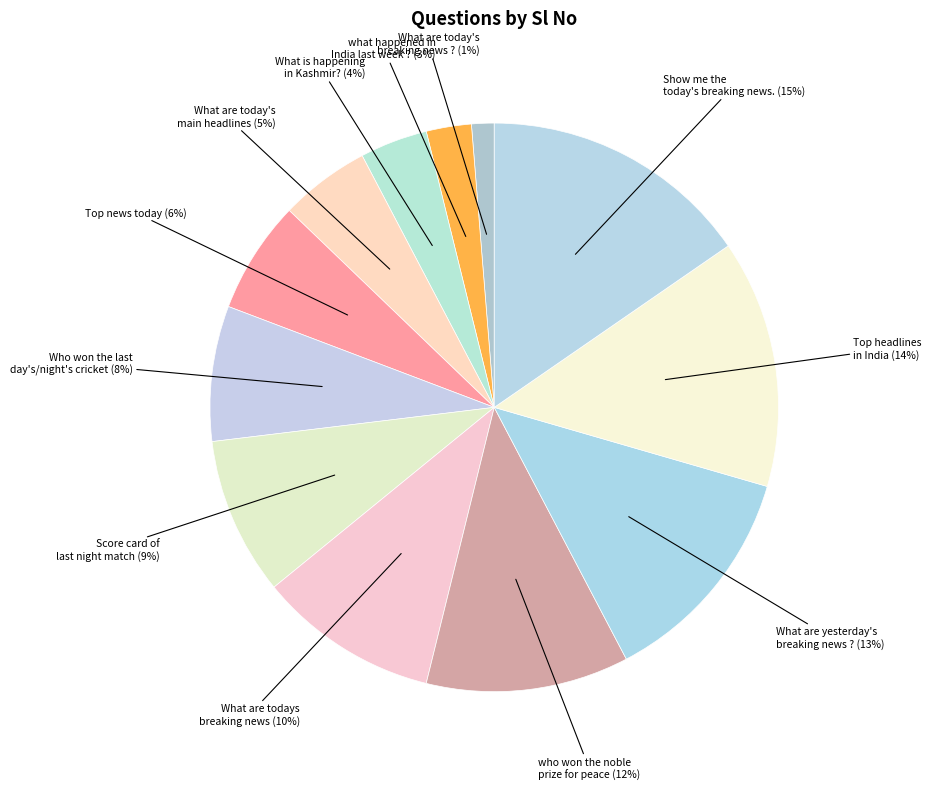

Between What are today's breaking news ? (1%) and What are today's main headlines (5%), which is larger?

What are today's main headlines (5%)